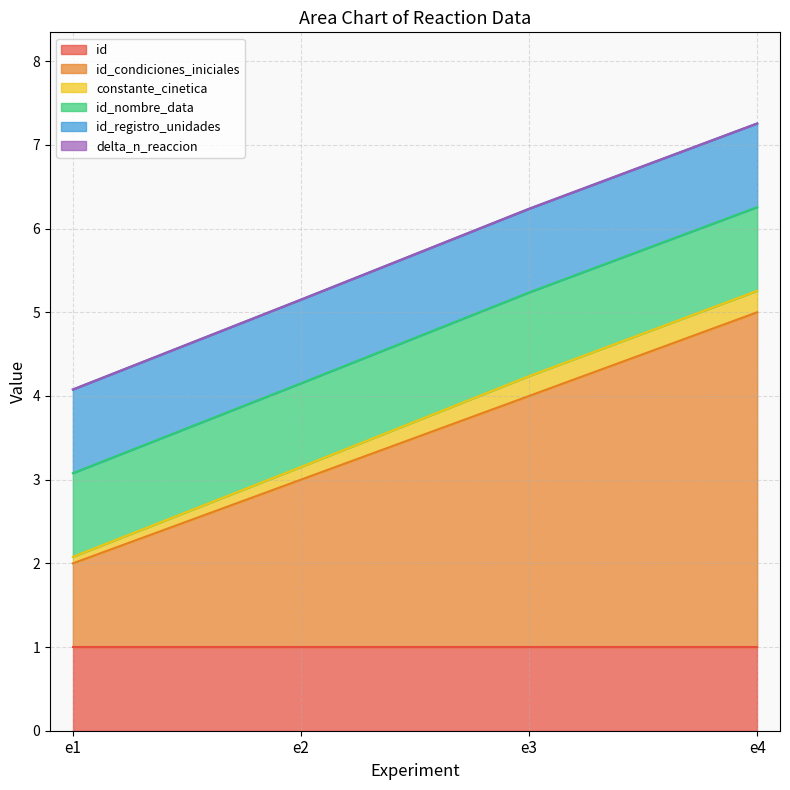

How many categories are shown in the chart?

4